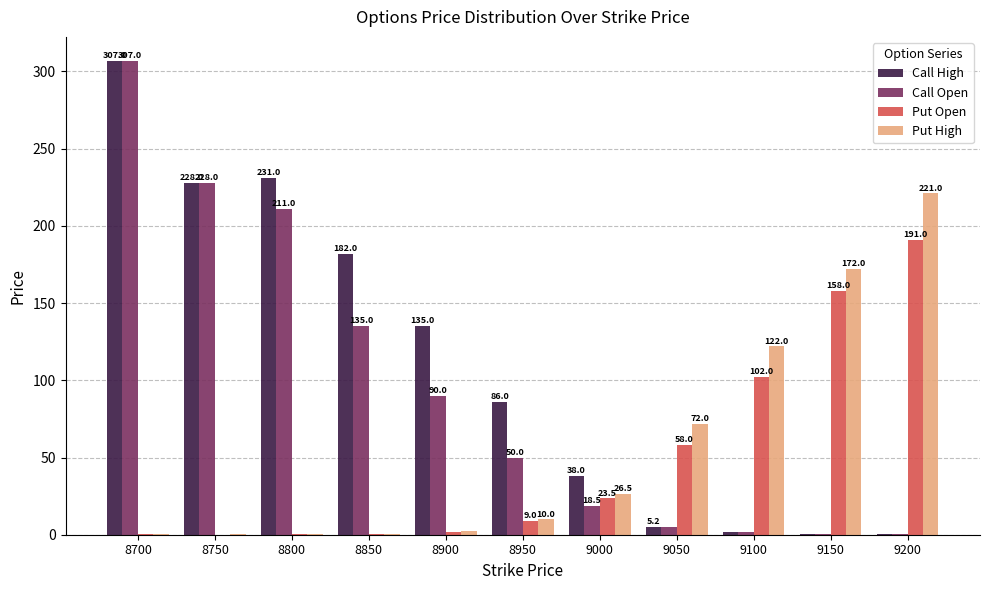

Reading right to left, transcribe all the data shown in this chart.

Call High: 0.4	0.5	1.6	5.2	38.0	86.0	135.0	182.0	231.0	228.0	307.0
Call Open: 0.2	0.5	1.6	5.0	18.5	50.0	90.0	135.0	211.0	228.0	307.0
Put Open: 191.0	158.0	102.0	58.0	23.5	9.0	1.8	0.5	0.4	0.1	0.2
Put High: 221.0	172.0	122.0	72.0	26.5	10.0	2.5	0.6	0.4	0.2	0.2